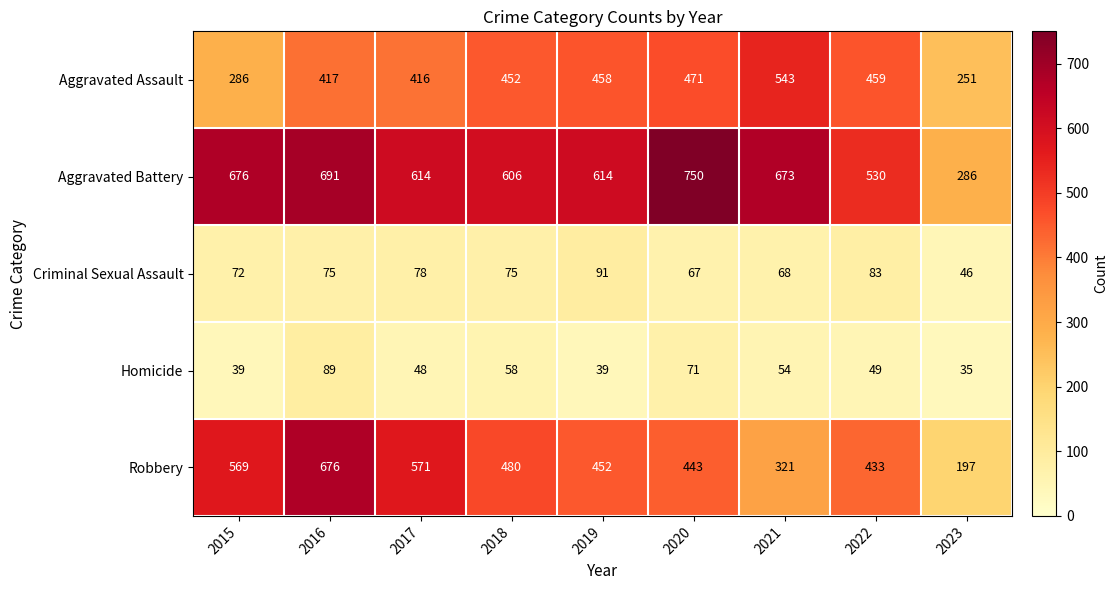

Count the number of data series in this chart.

5